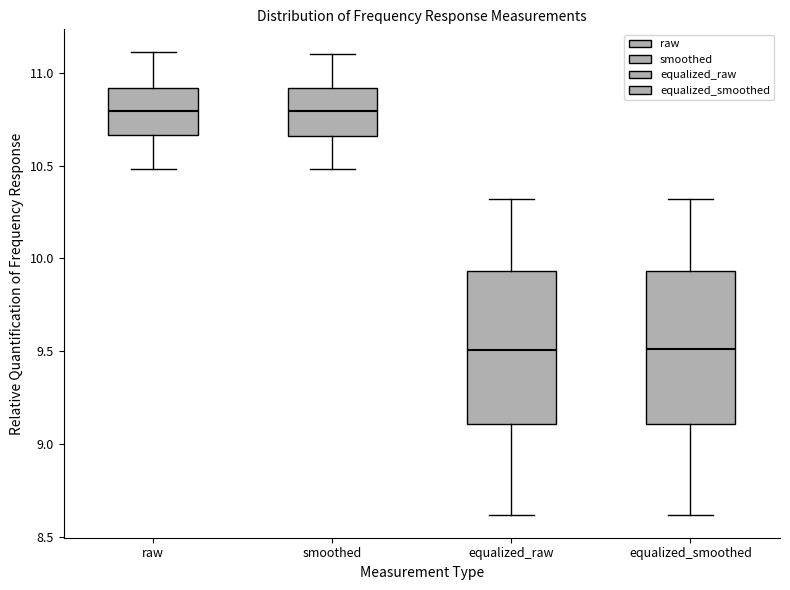

Reading left to right, transcribe this box plot: for each box, give where its median line is, the range the box spans, and where its two whiskers end, as read against the y-axis. The values are not printed on the chart, so give them approximately, as read against the axis.

raw: median 10.80, box 10.65 to 10.90, whiskers 10.50 to 11.10
smoothed: median 10.80, box 10.65 to 10.90, whiskers 10.50 to 11.10
equalized_raw: median 9.50, box 9.10 to 9.95, whiskers 8.60 to 10.30
equalized_smoothed: median 9.50, box 9.10 to 9.95, whiskers 8.60 to 10.30